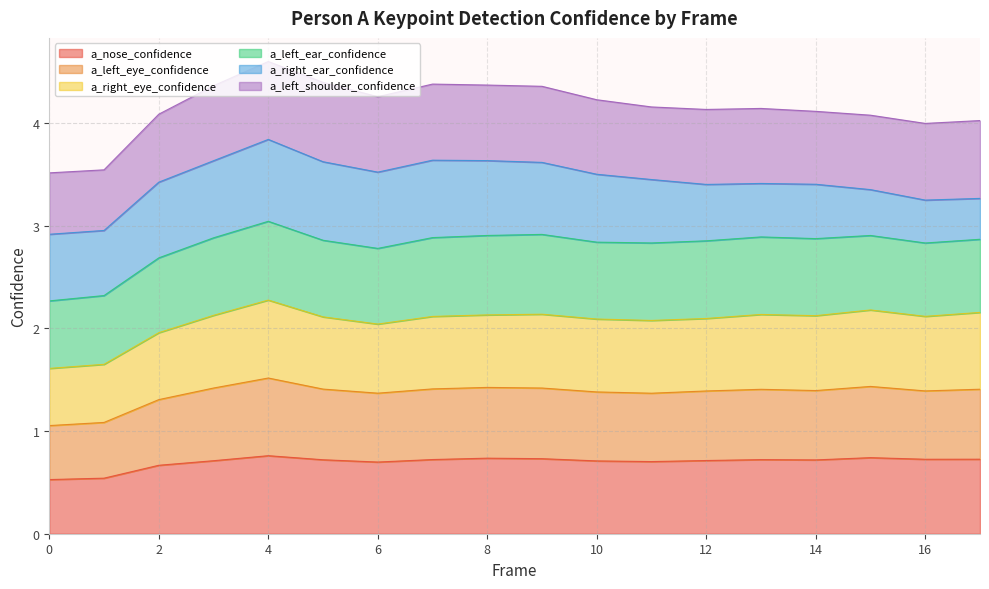

At which category is the sum across all series the highest?

4